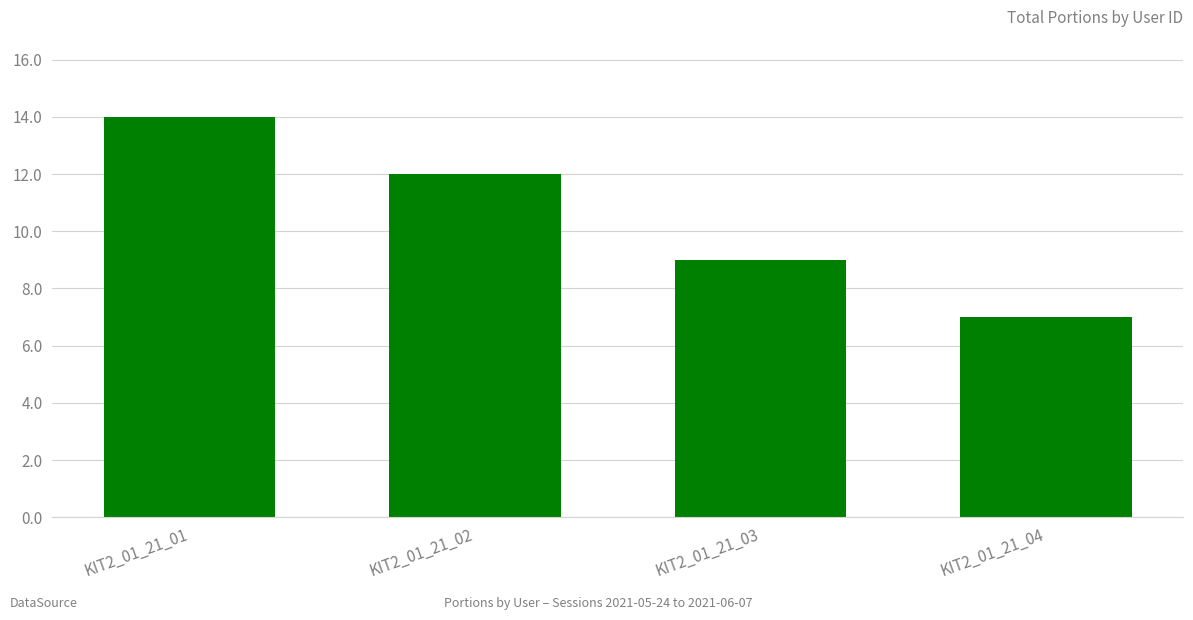

List the labels in order of value, smallest first.

KIT2_01_21_04, KIT2_01_21_03, KIT2_01_21_02, KIT2_01_21_01